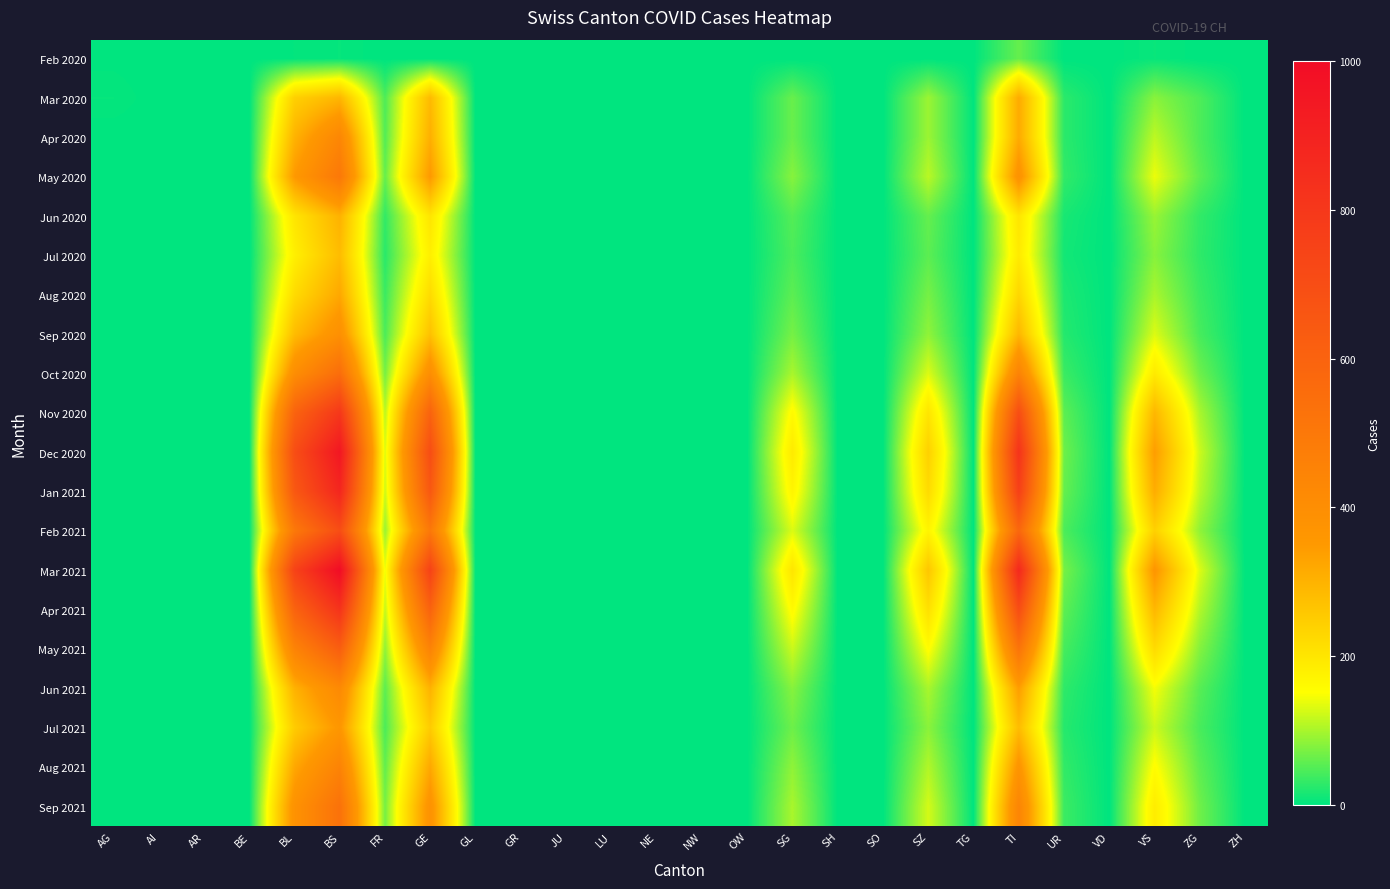

At which category does the chart reach its minimum across all series?

AI